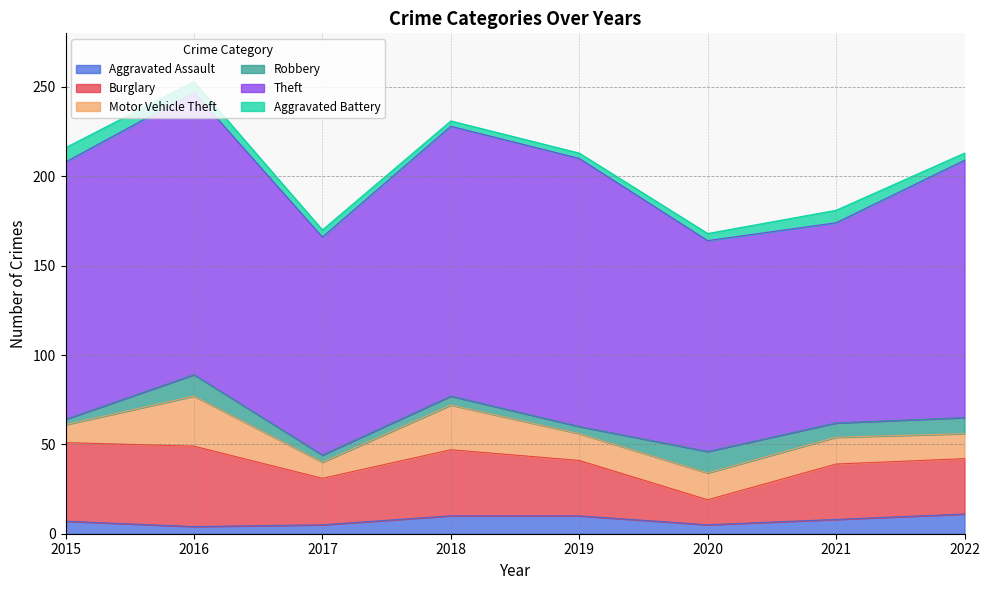

What is the value of the Motor Vehicle Theft point at the 2nd from the left?

28